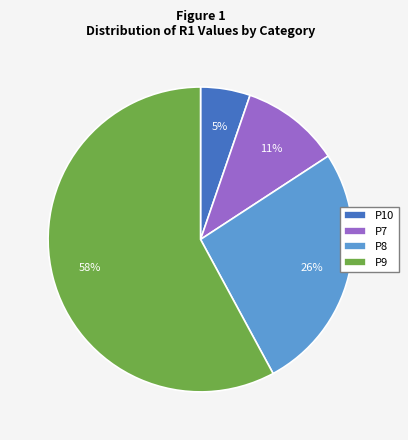

To the nearest percent, what is the difference between the largest and smallest slice percentages?

53%